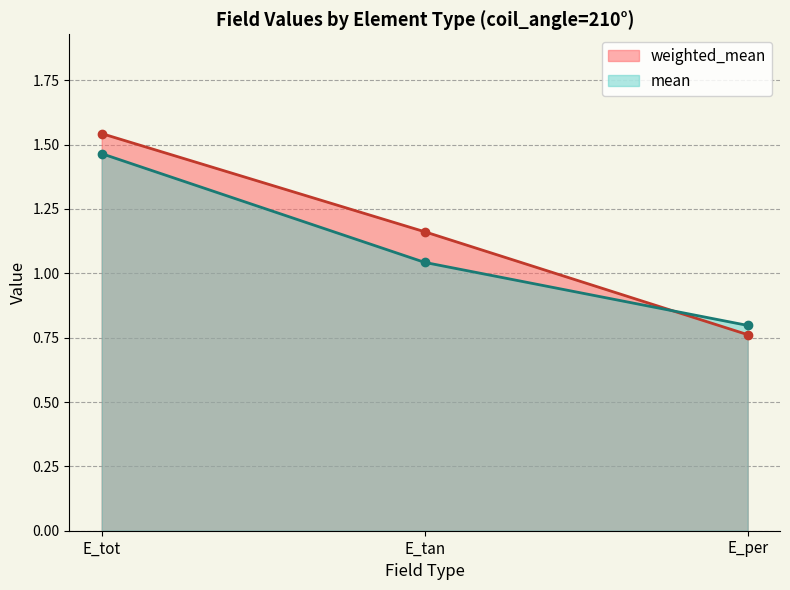

What is the average value of the mean series?

1.1